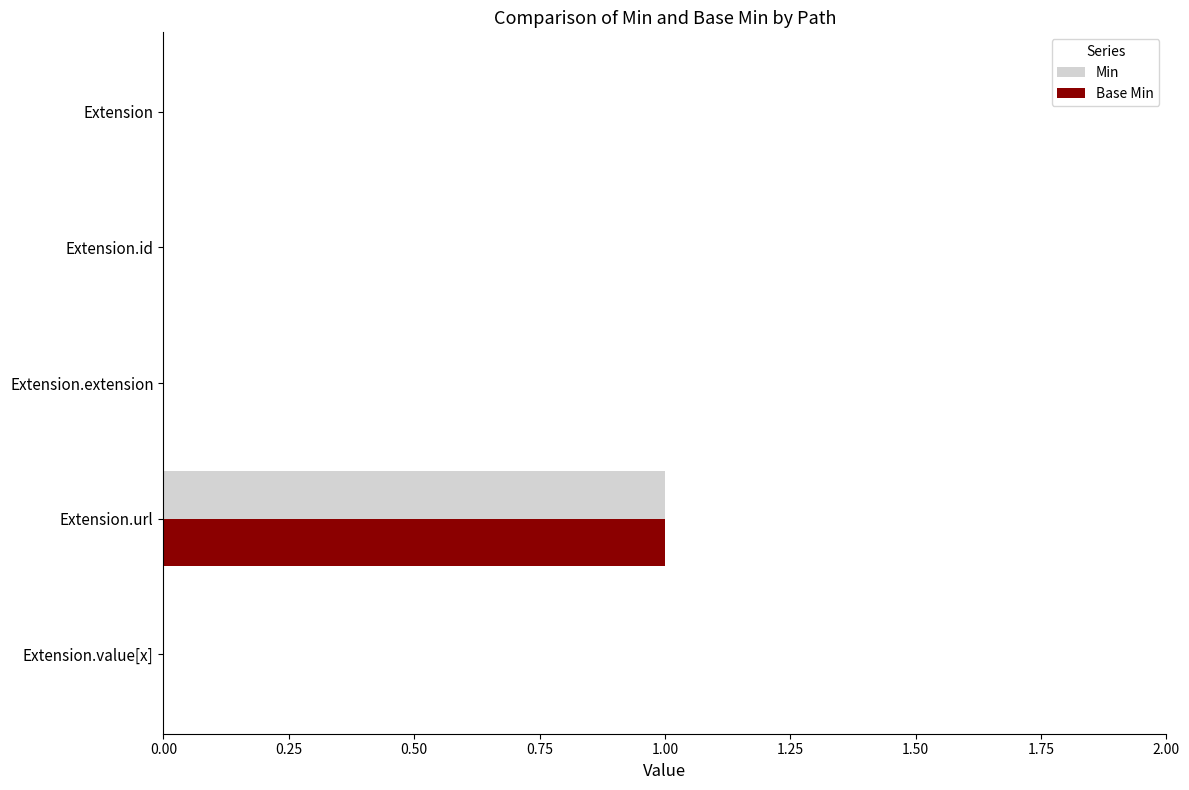

At which category is the sum across all series the highest?

Extension.url